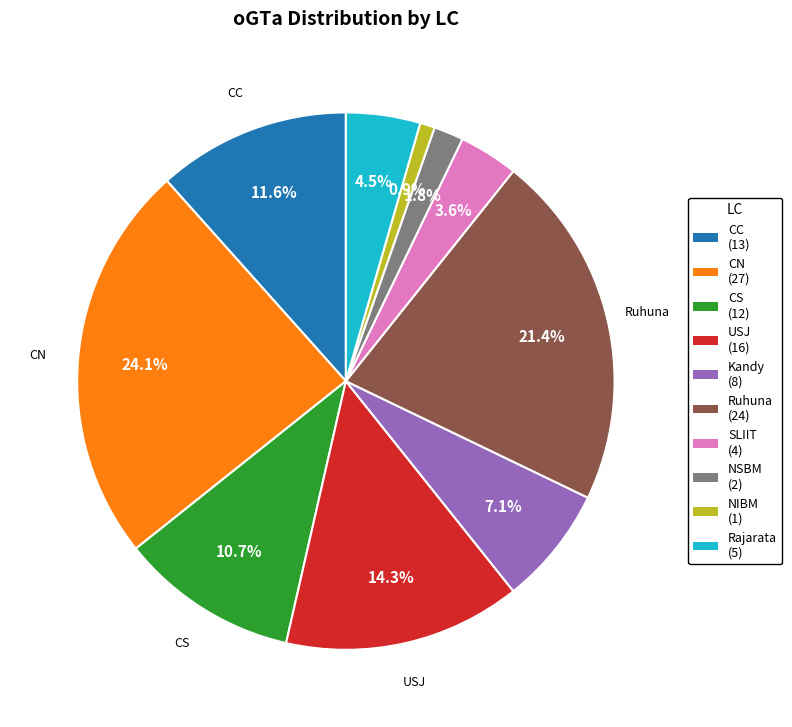

How many segments does this pie chart have?

10